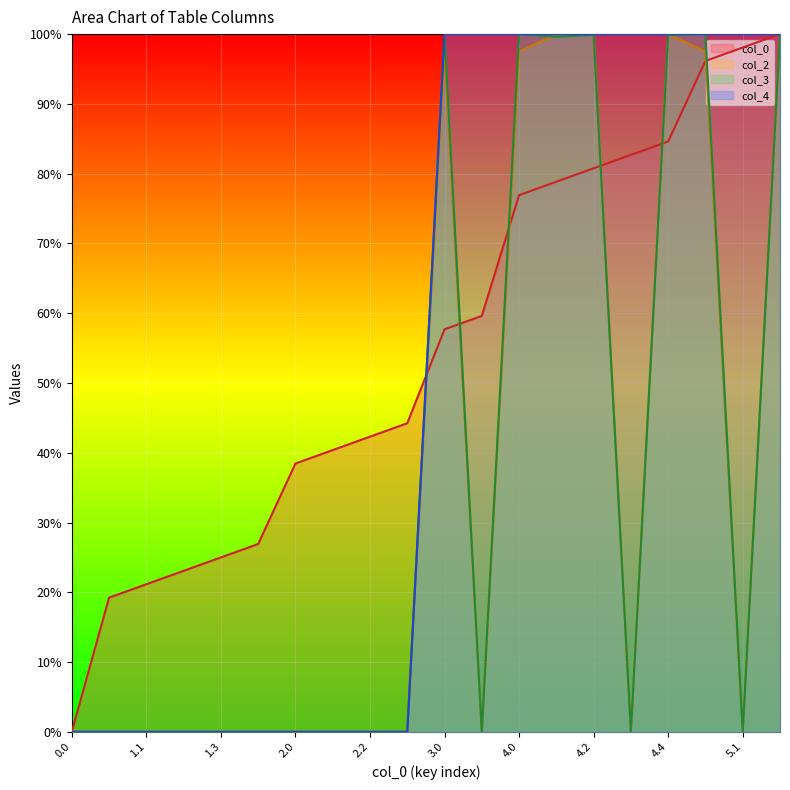

What is the greatest value displayed?

100.0